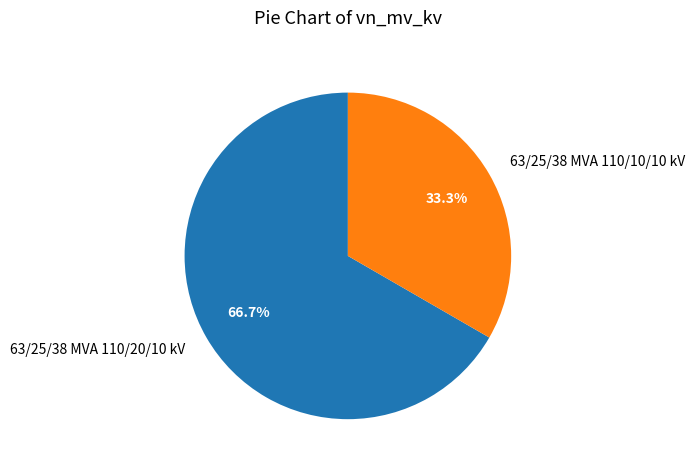

Is 63/25/38 MVA 110/20/10 kV the majority of the pie?

Yes